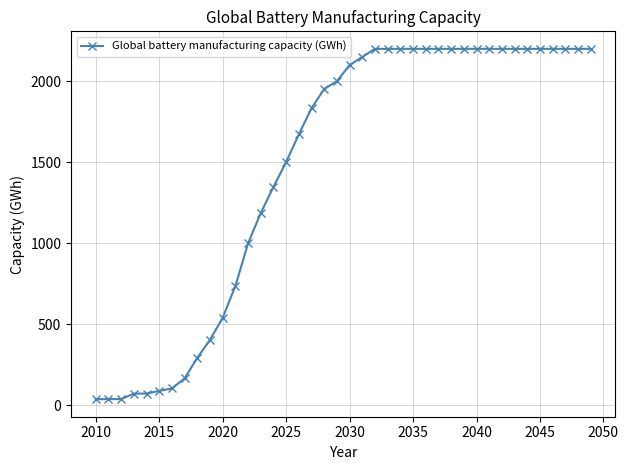

What is the maximum value shown in the chart?

2200.0